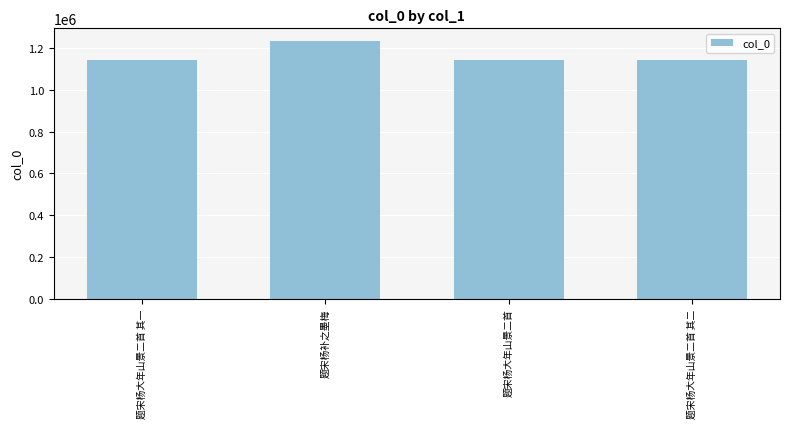

How many values are below 1144716?

2